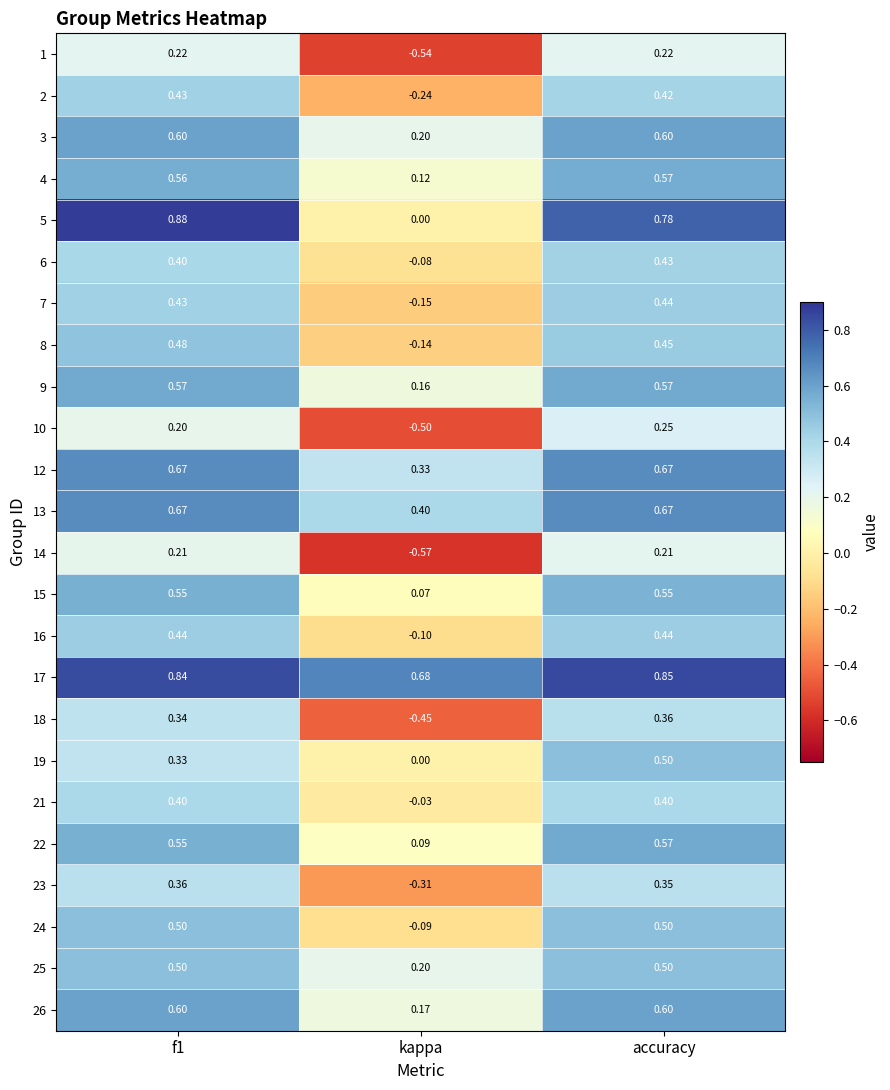

At which category is the sum across all series the highest?

accuracy